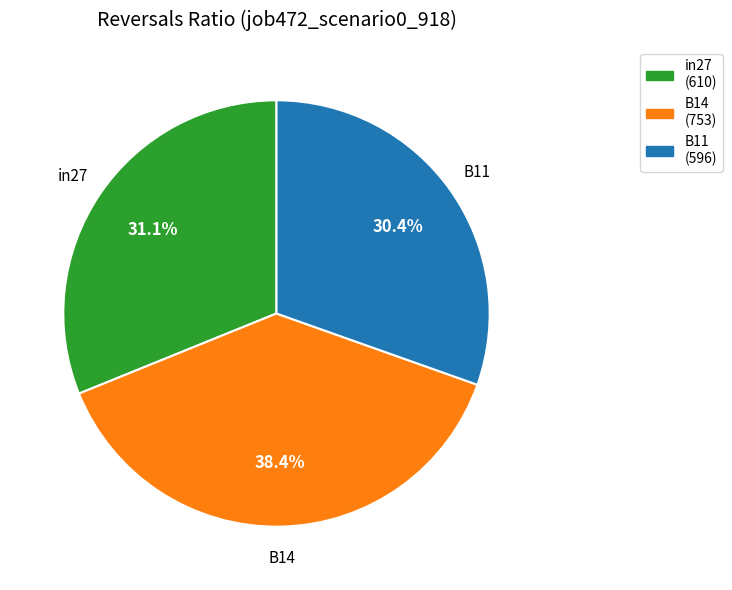

Does B14 represent more than half of the total?

No